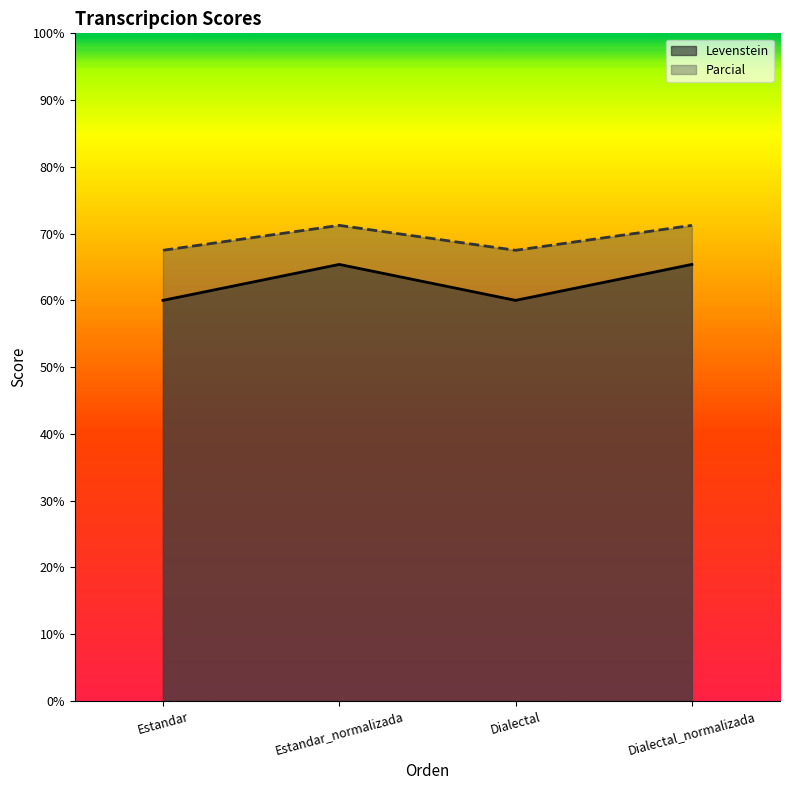

How many data points does each series have?

4